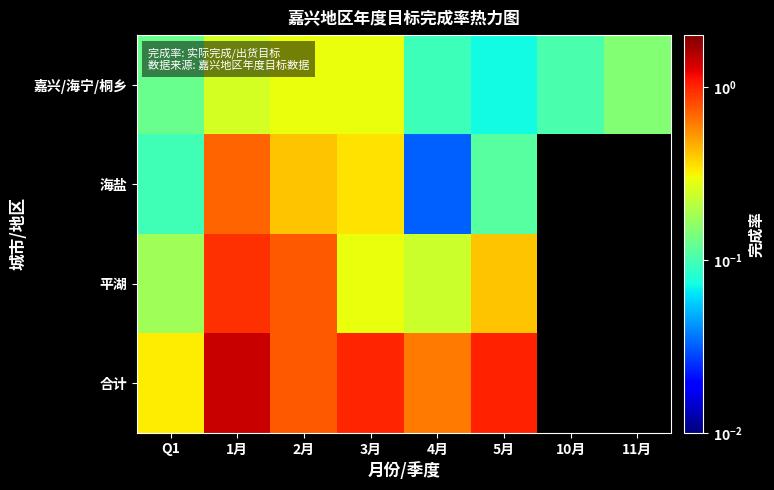

List the series in order of their peak value, highest first.

合计, 平湖, 海盐, 嘉兴/海宁/桐乡